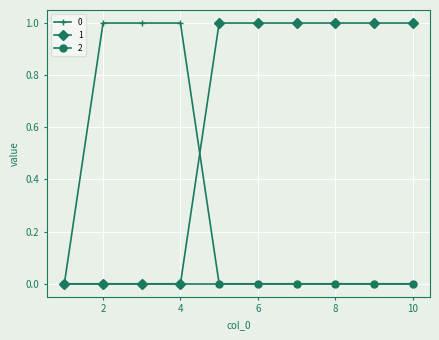

List the series in order of their overall mean, highest first.

1, 0, 2